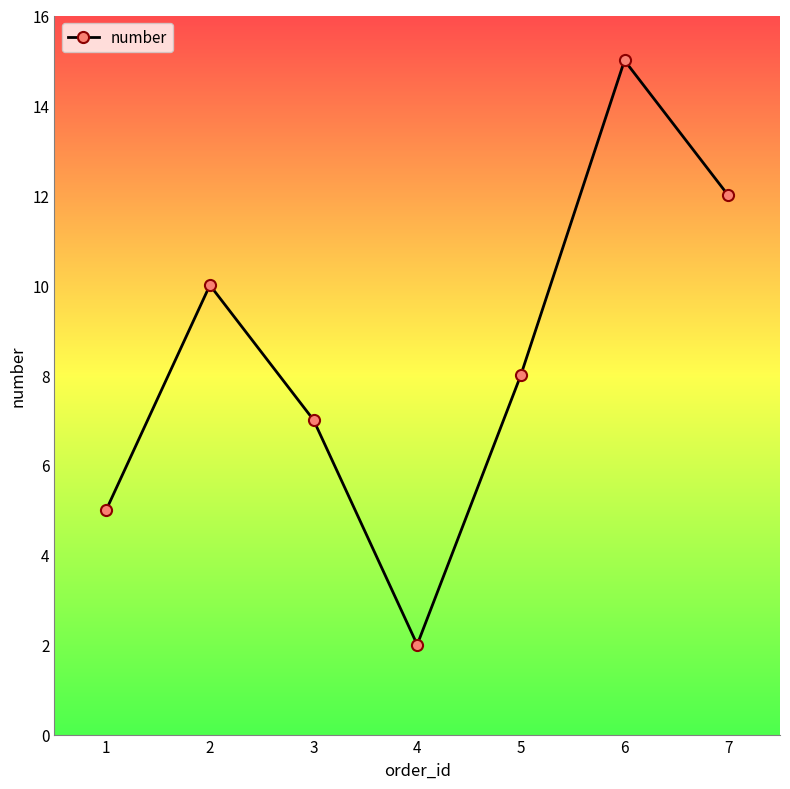

List the labels in order of value, largest first.

6, 7, 2, 5, 3, 1, 4